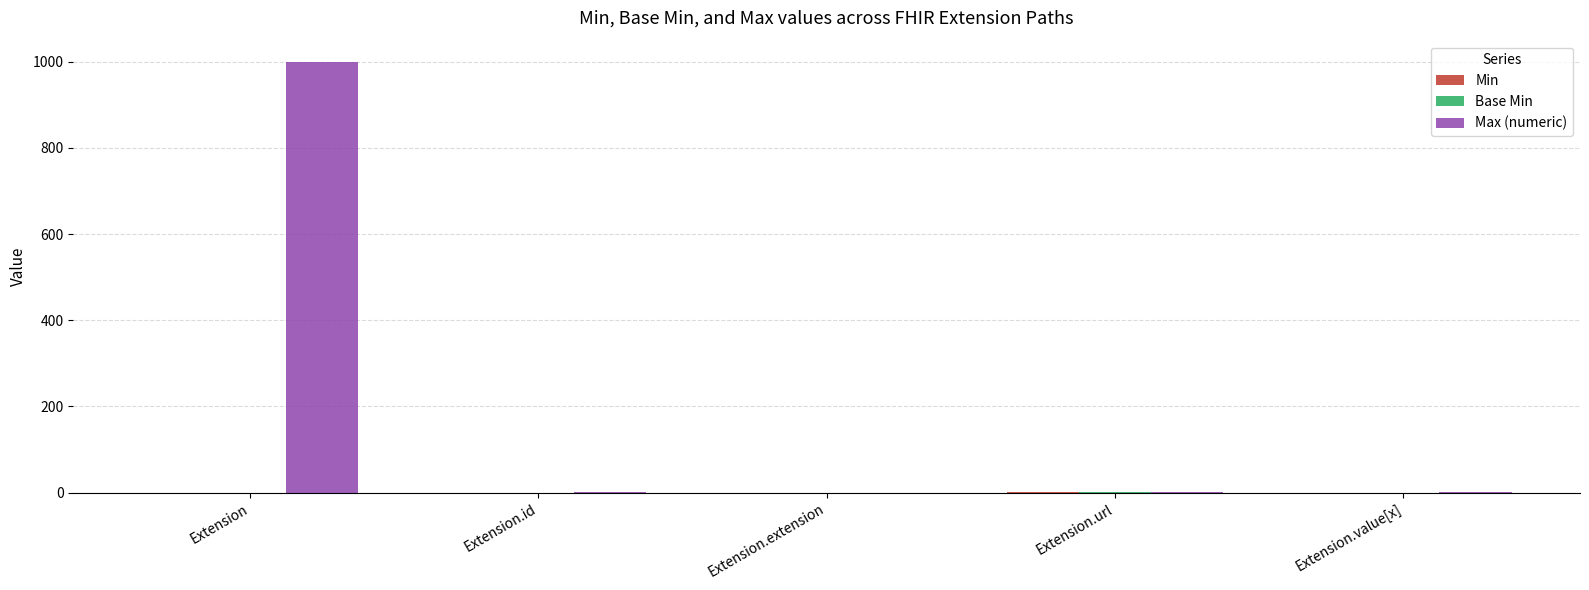

The Max (numeric) series shows -375 at Extension.extension. True or false?

False